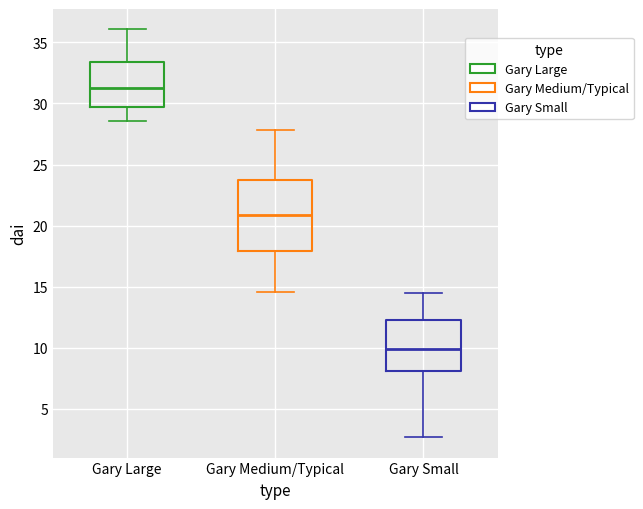

Reading left to right, transcribe this box plot: for each box, give where its median line is, the range the box spans, and where its two whiskers end, as read against the y-axis. The values are not printed on the chart, so give them approximately, as read against the axis.

Gary Large: median 31.5, box 29.5 to 33.5, whiskers 28.5 to 36.0
Gary Medium/Typical: median 21.0, box 18.0 to 23.5, whiskers 14.5 to 28.0
Gary Small: median 10.0, box 8.0 to 12.5, whiskers 2.5 to 14.5